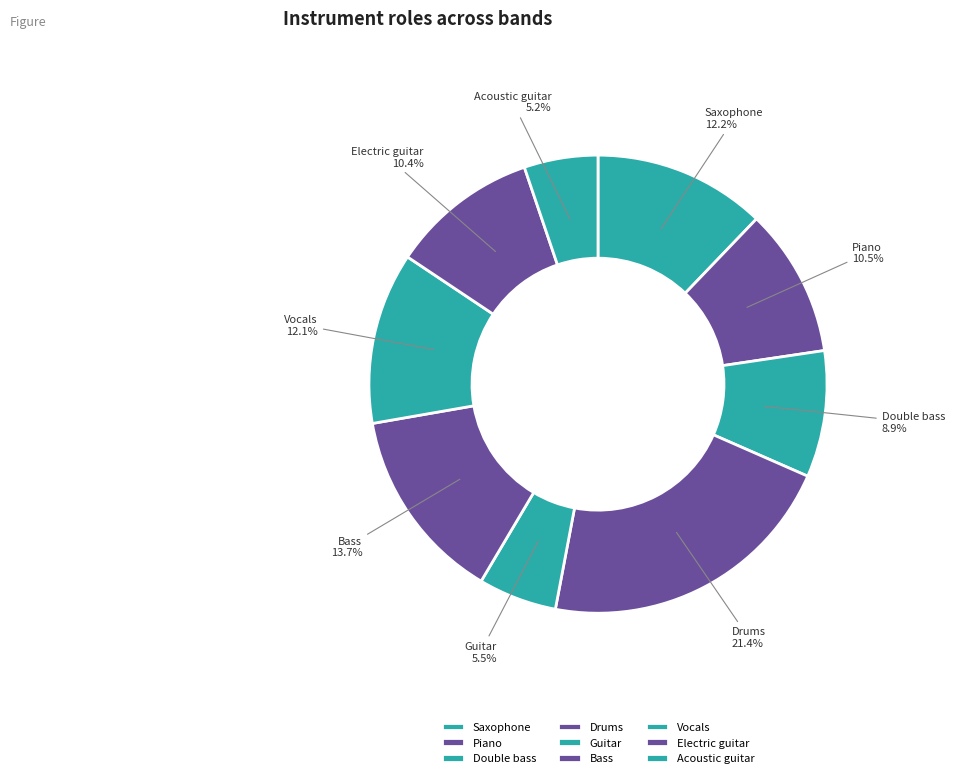

To the nearest percent, what is the difference between the Double bass and Vocals slice percentages?

3%